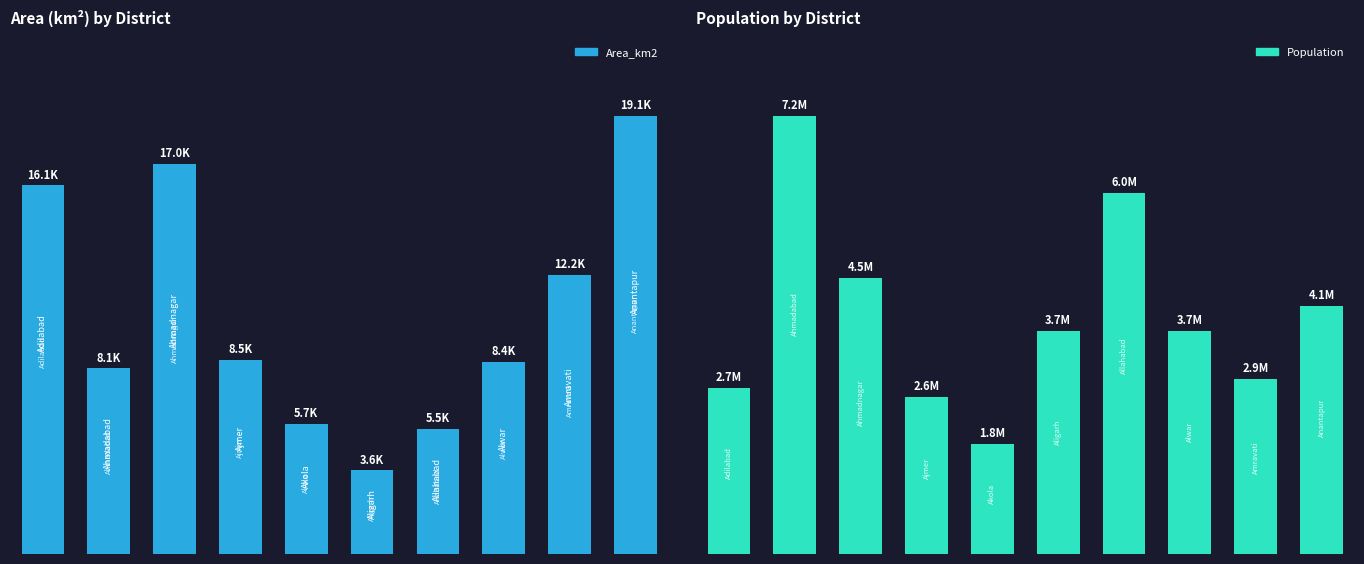

What is the difference between the maximum and minimum values in the Area_km2 series?

15480